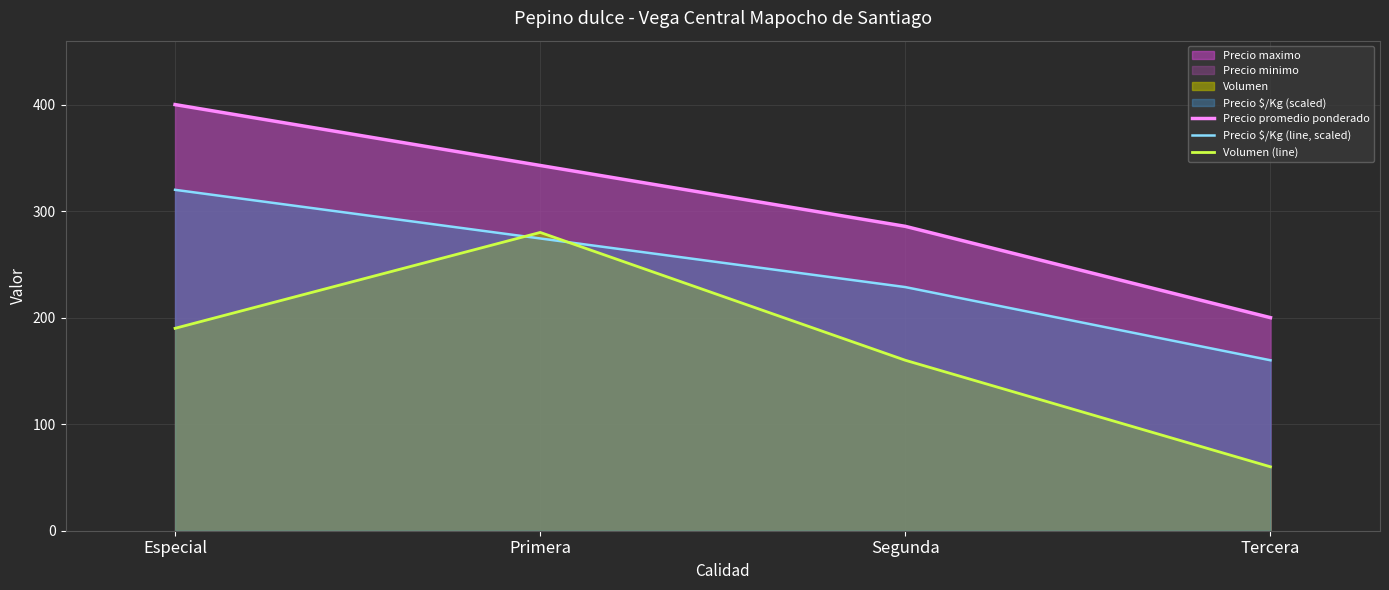

At which category does the chart reach its peak across all series?

Especial